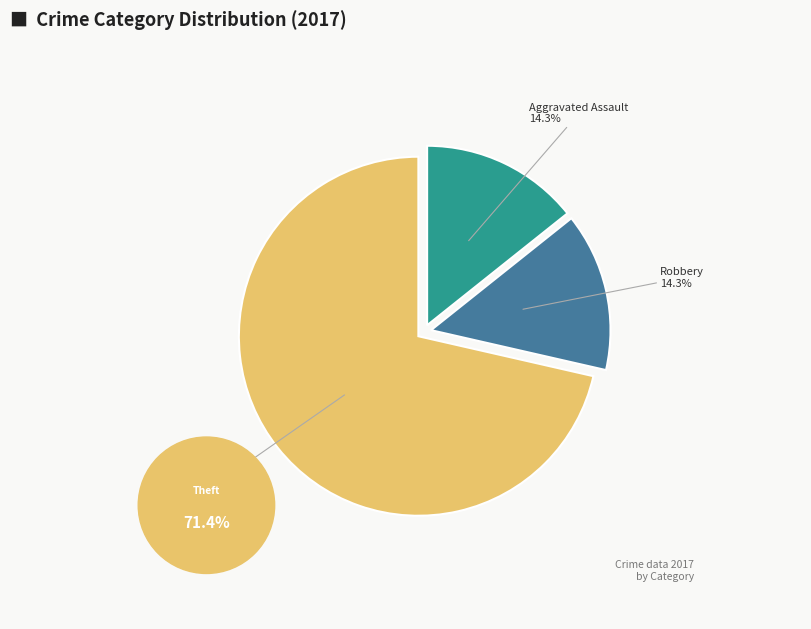

Is there a majority slice in this chart?

Yes